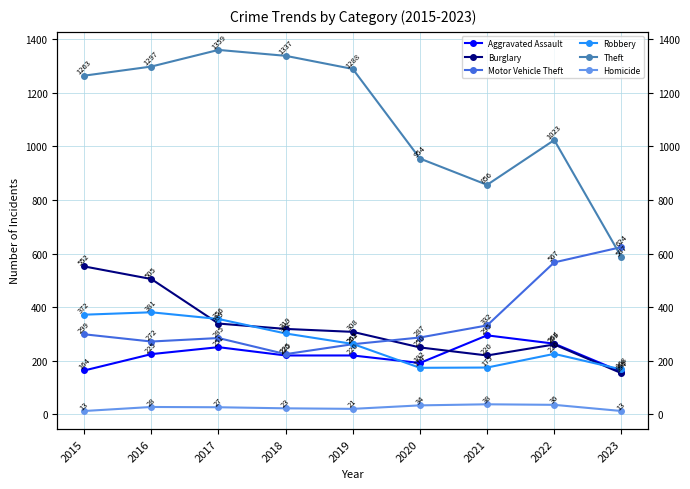

What is the sum of the Homicide values at 2022 and 2023?

49